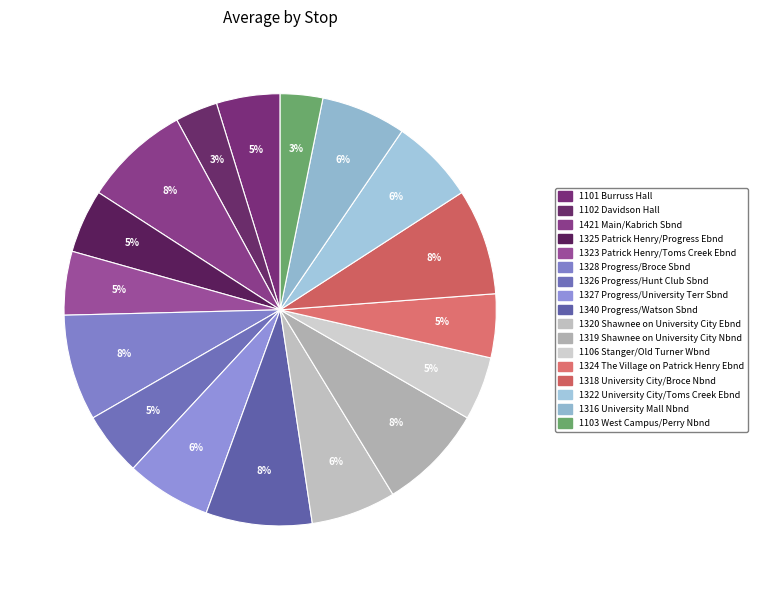

Which category has the biggest portion of the pie?

1421 Main/Kabrich Sbnd